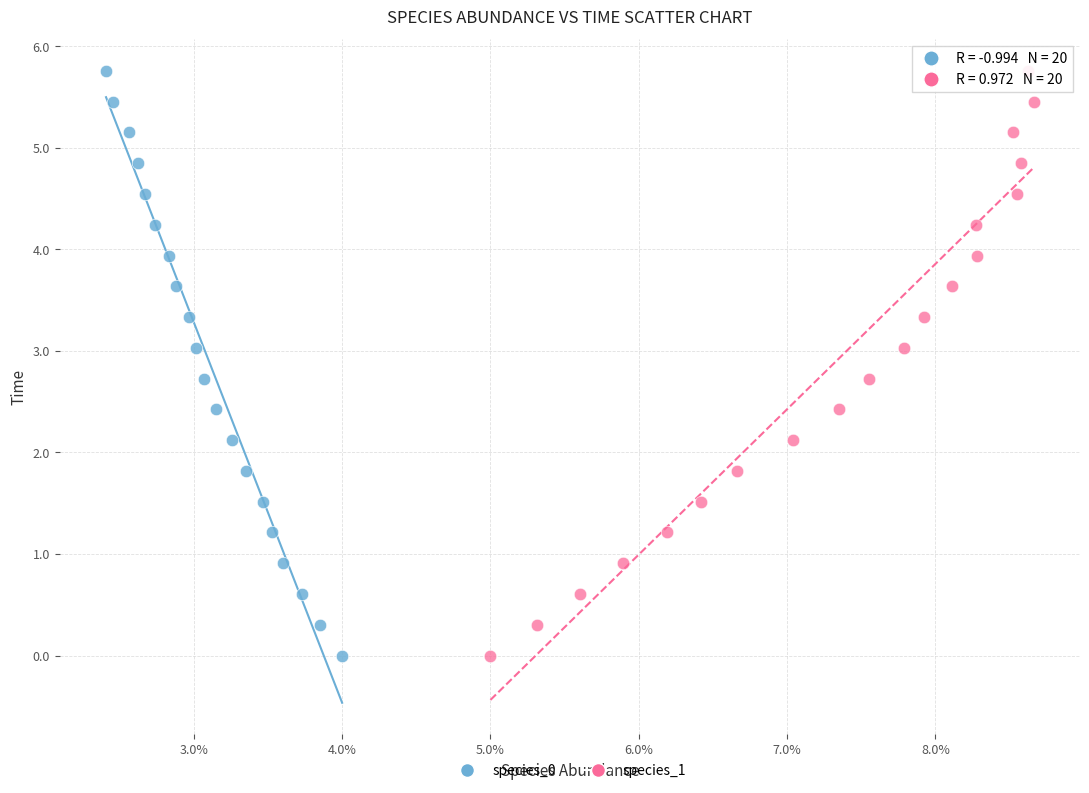

What are all the series names shown in the legend?

species_0, species_1